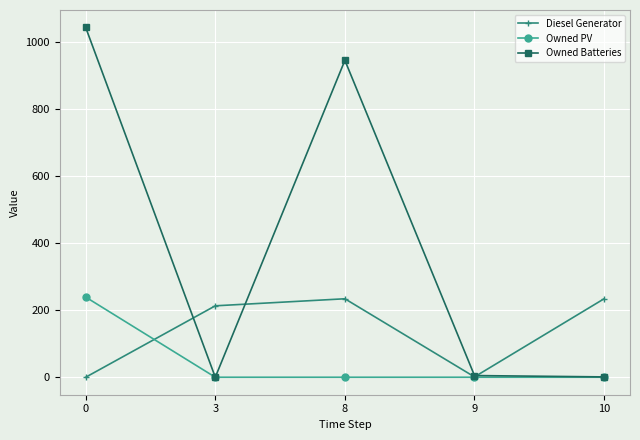

What is the sum of all Owned PV values?

239.0